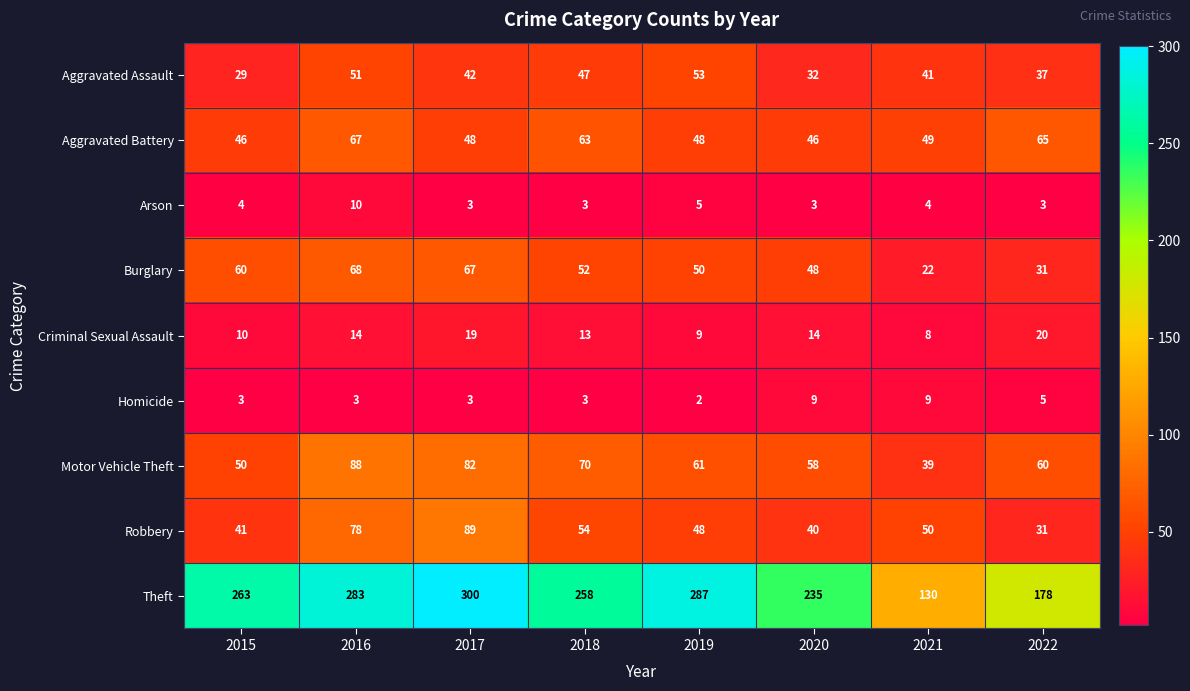

What is the total value across all series at 2017?

653